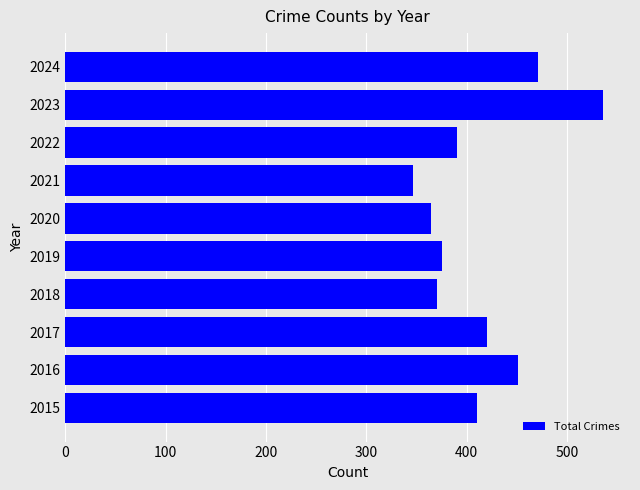

At which label is the value closest to 441?

2016